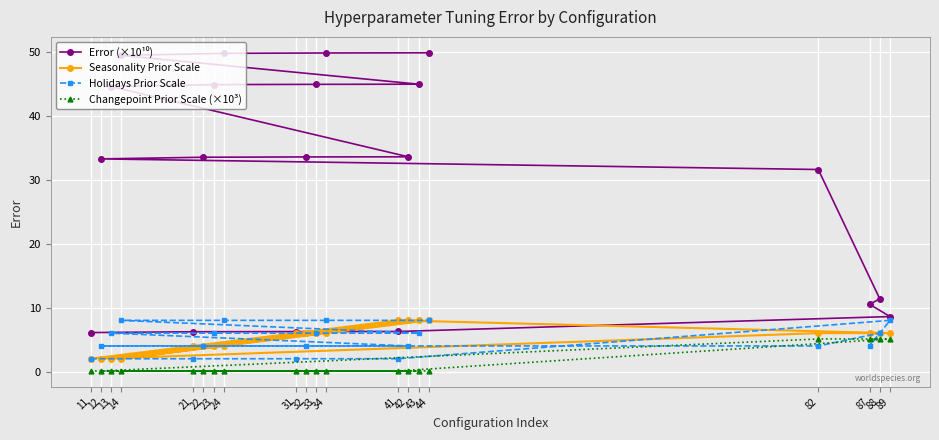

The value of Error (×10¹⁰) at 33 is 64.9. True or false?

False